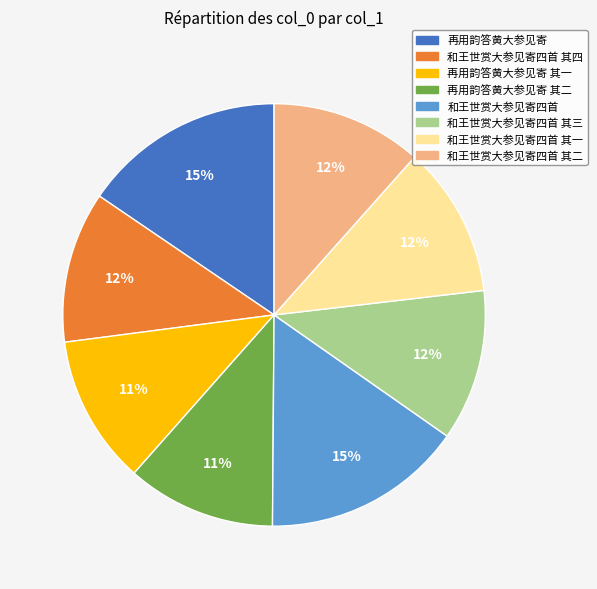

How many slices are in this pie chart?

8